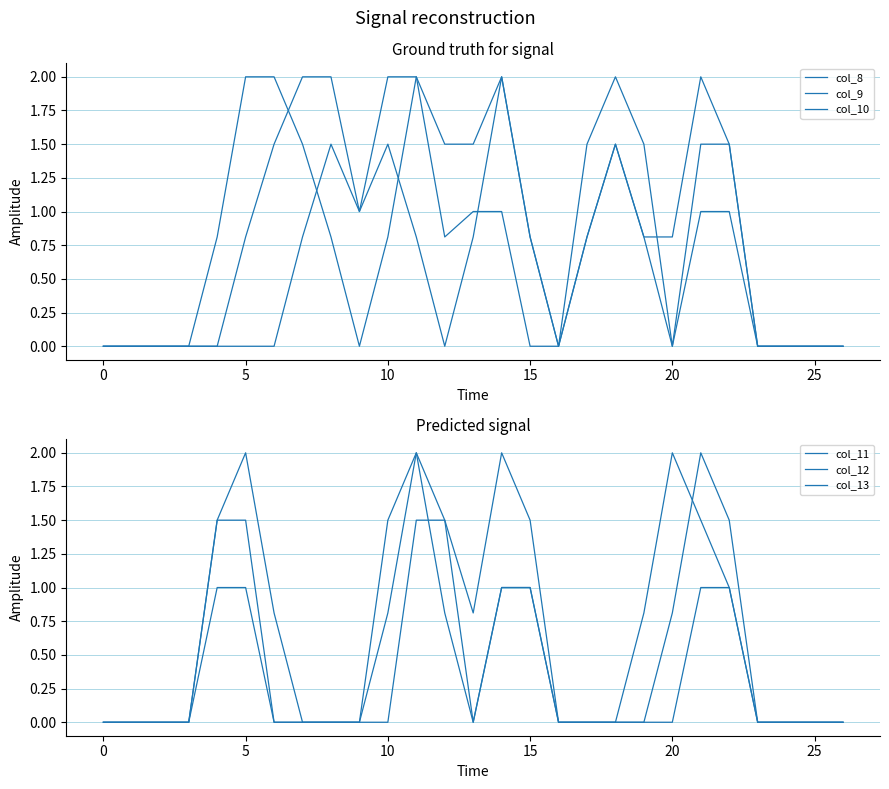

What is the difference between the maximum and minimum values in the col_10 series?

2.0